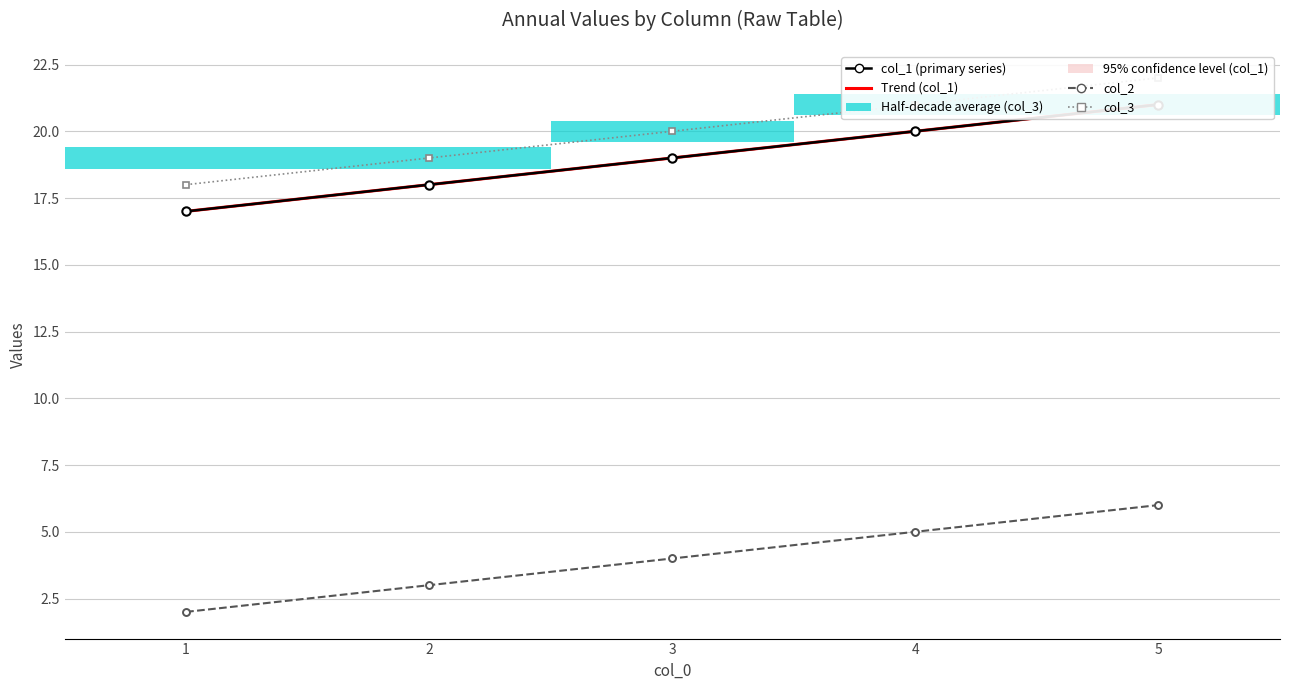

Is it true that col_2 equals 5.0 at 4?

True